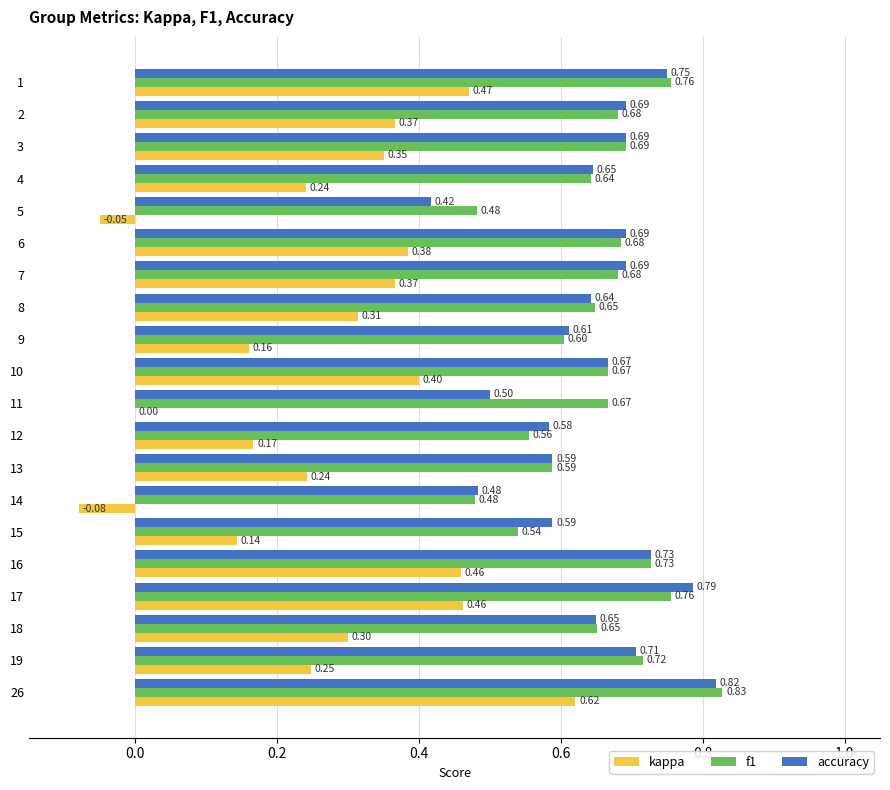

What is the sum of the kappa values at 7 and 15?

0.5